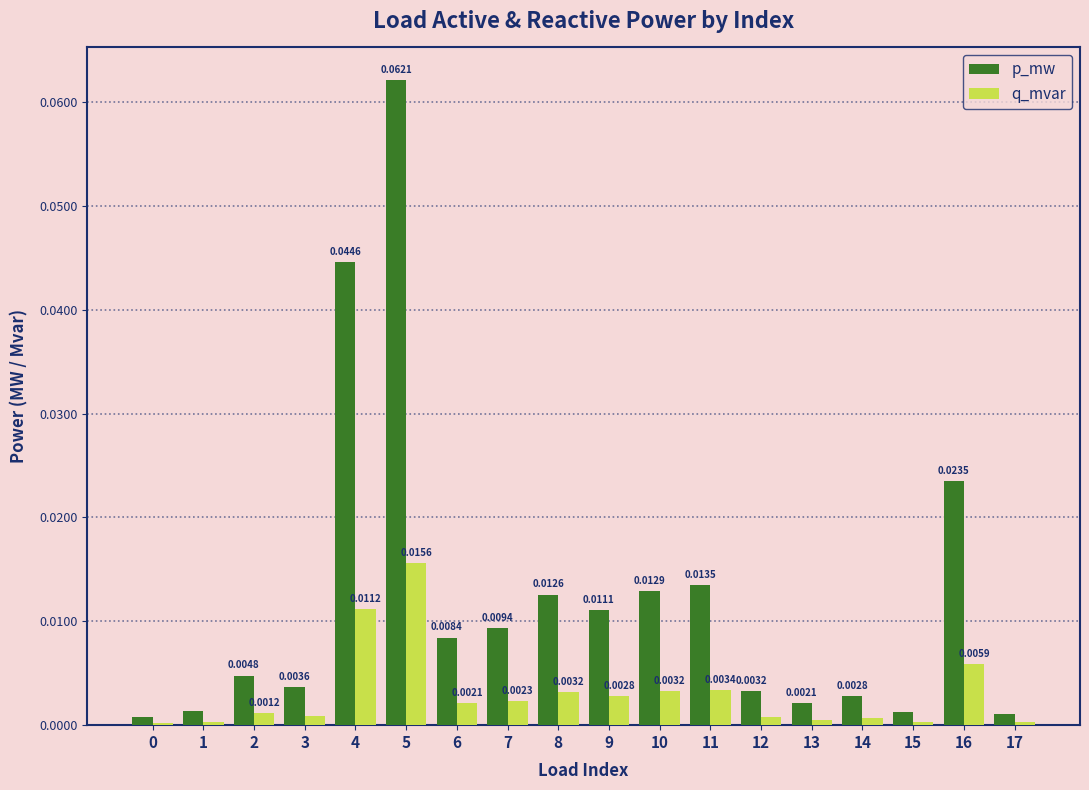

Between 11 and 15, which series saw the biggest shift?

p_mw